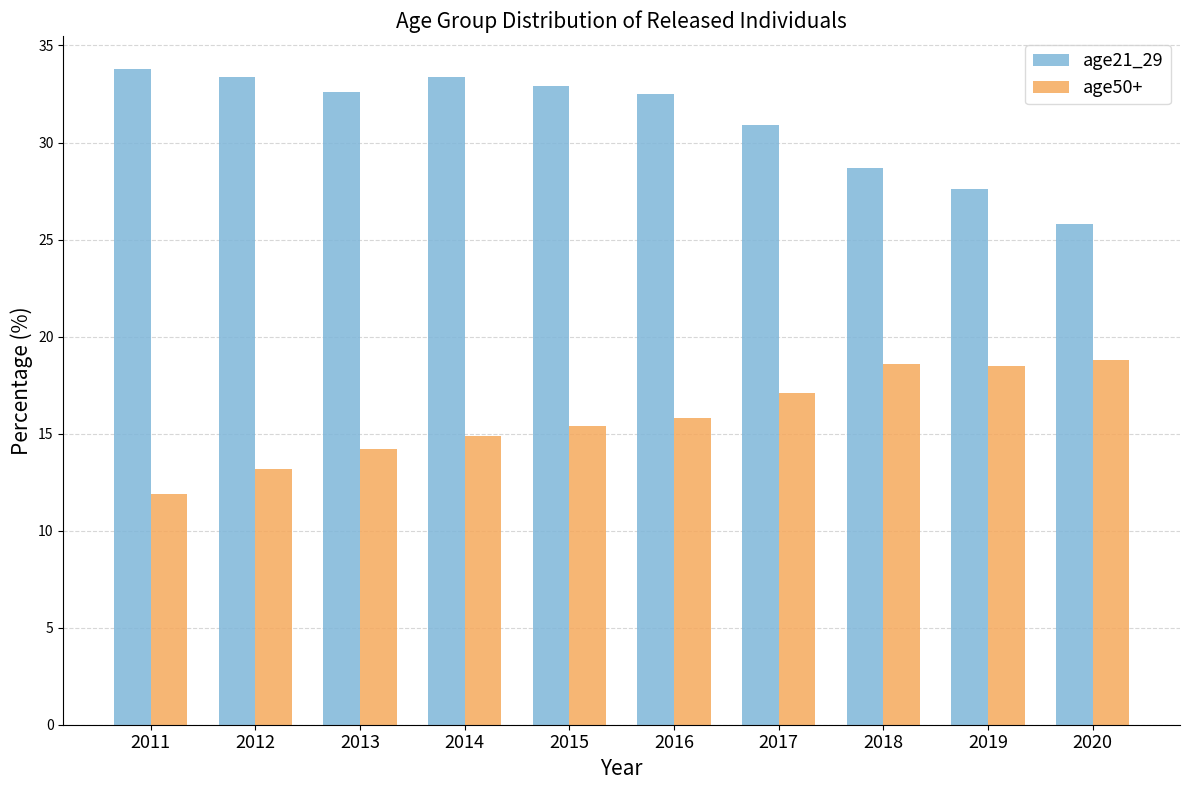

How many series are shown in this chart?

2